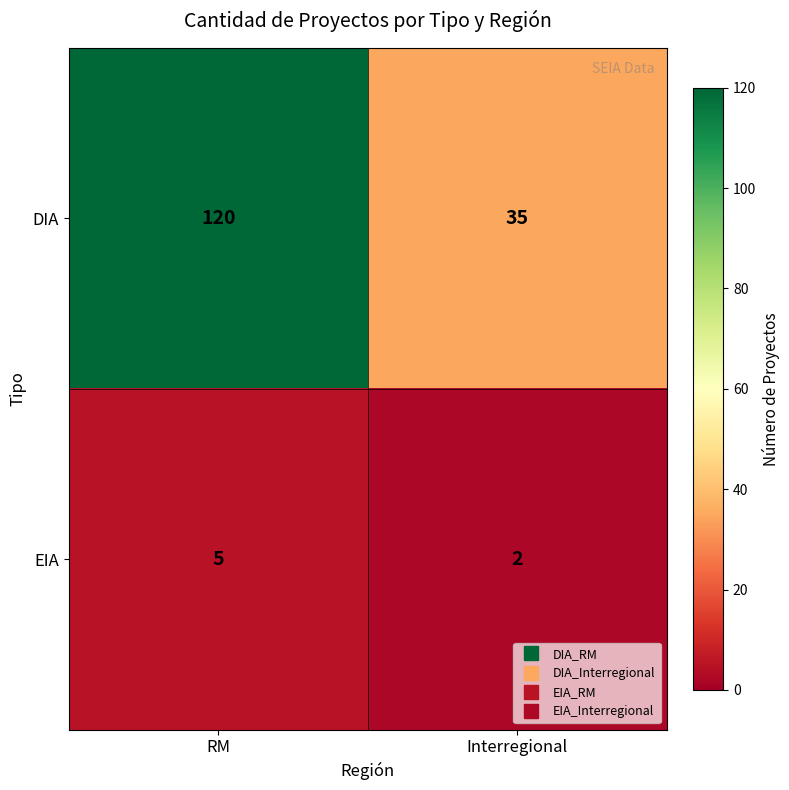

Reading right to left, what are all the values shown in this chart?

DIA: Interregional=35	RM=120
EIA: Interregional=2	RM=5